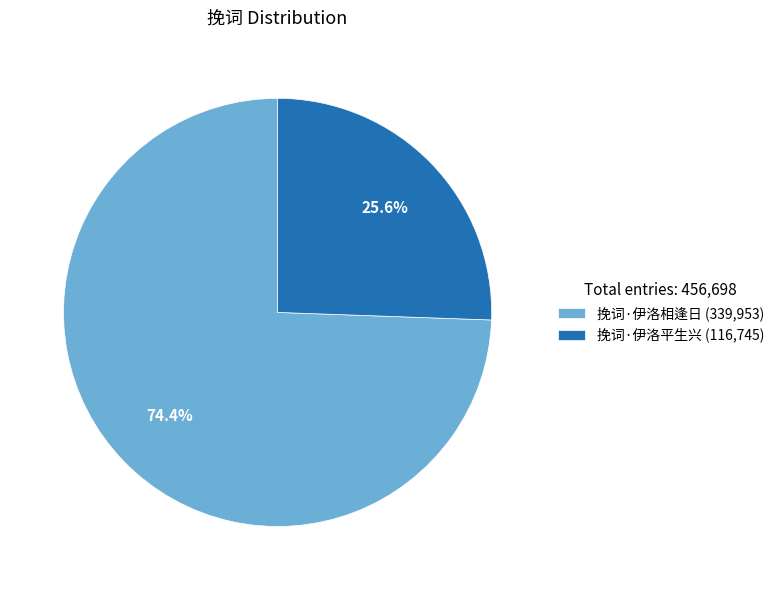

To the nearest percent, what portion does 挽词·伊洛平生兴 represent?

26%